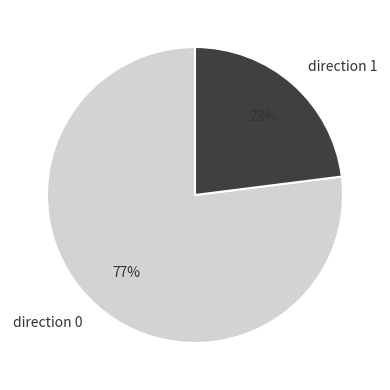

To the nearest percent, what portion does direction 1 represent?

23%